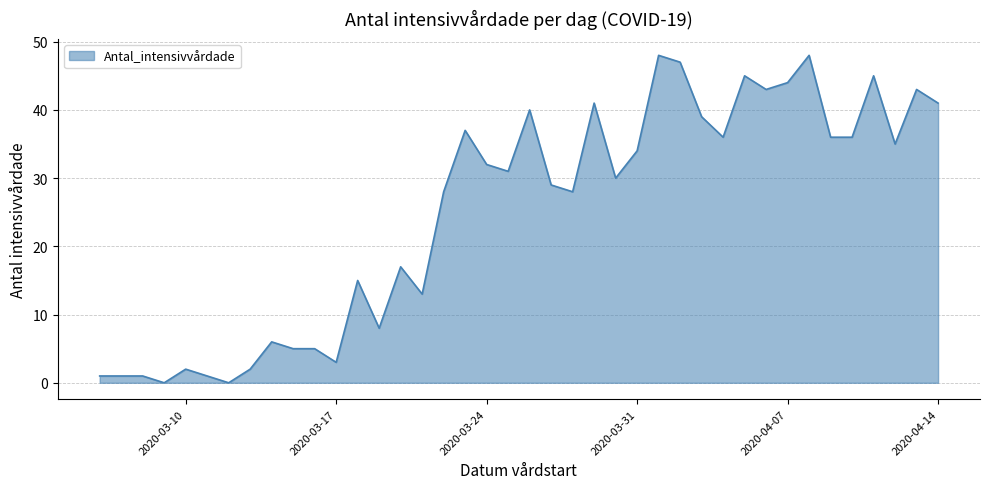

What is the maximum value shown in the chart?

48